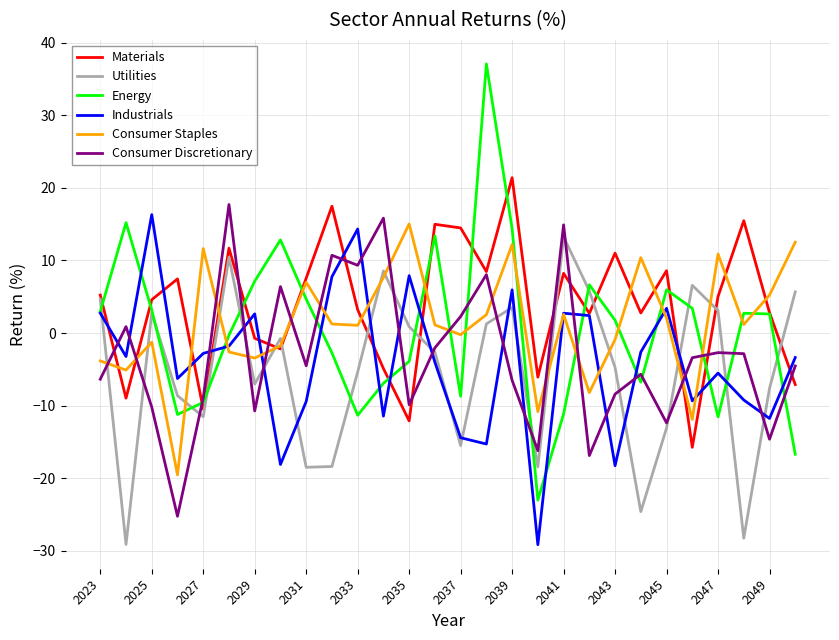

What is the minimum value for Industrials?

-29.1